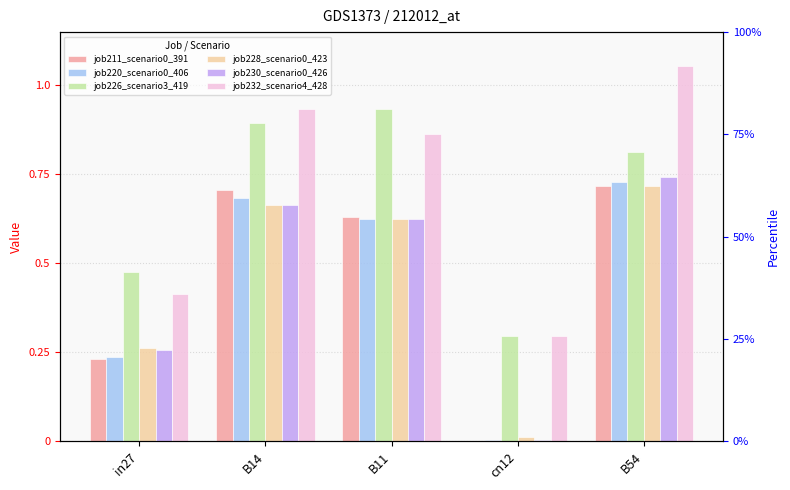

Between in27 and cn12, which is larger?

in27